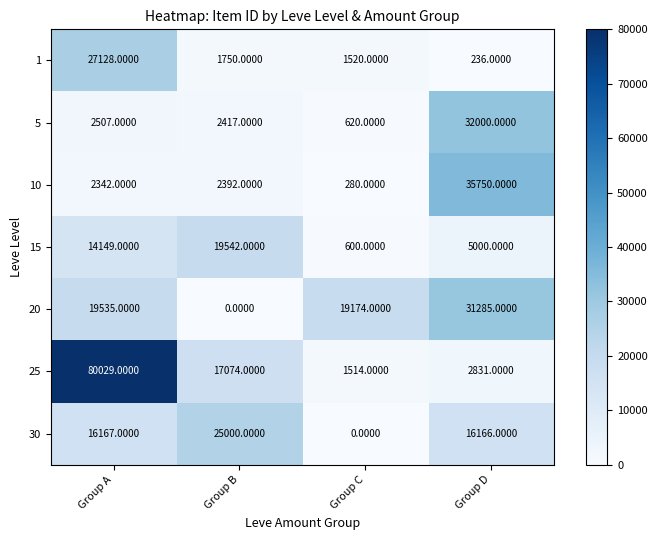

At which category is the sum across all series the highest?

Group A